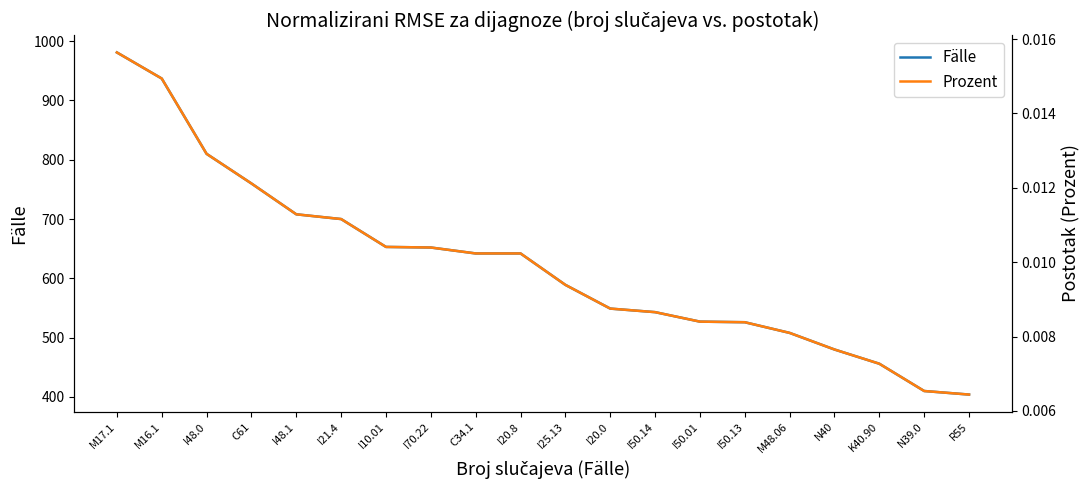

The Prozent series shows 0.0 at I10.01. True or false?

False